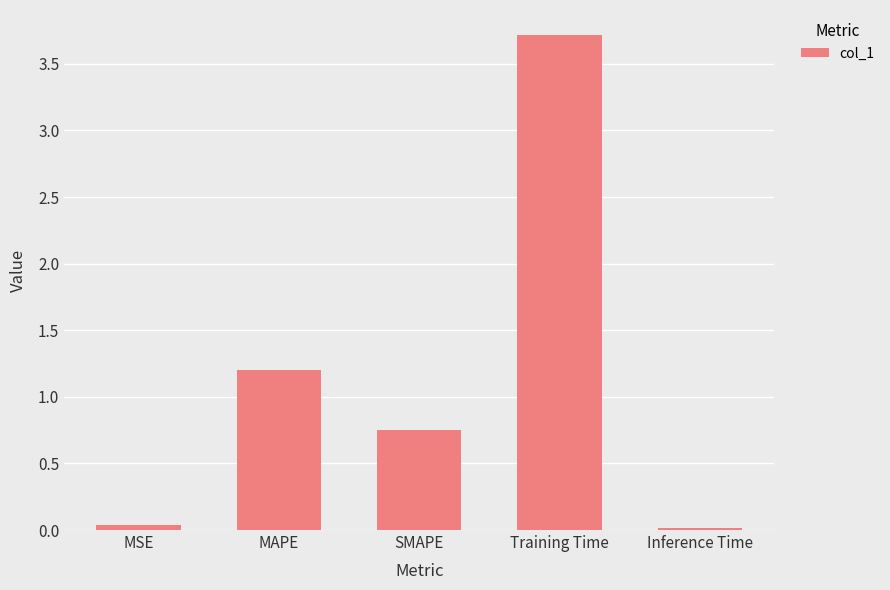

How many bars are there in total?

5